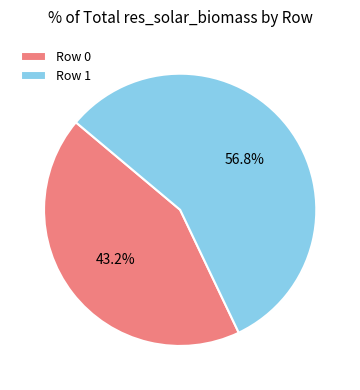

What is the smallest slice in the pie chart?

Row 0